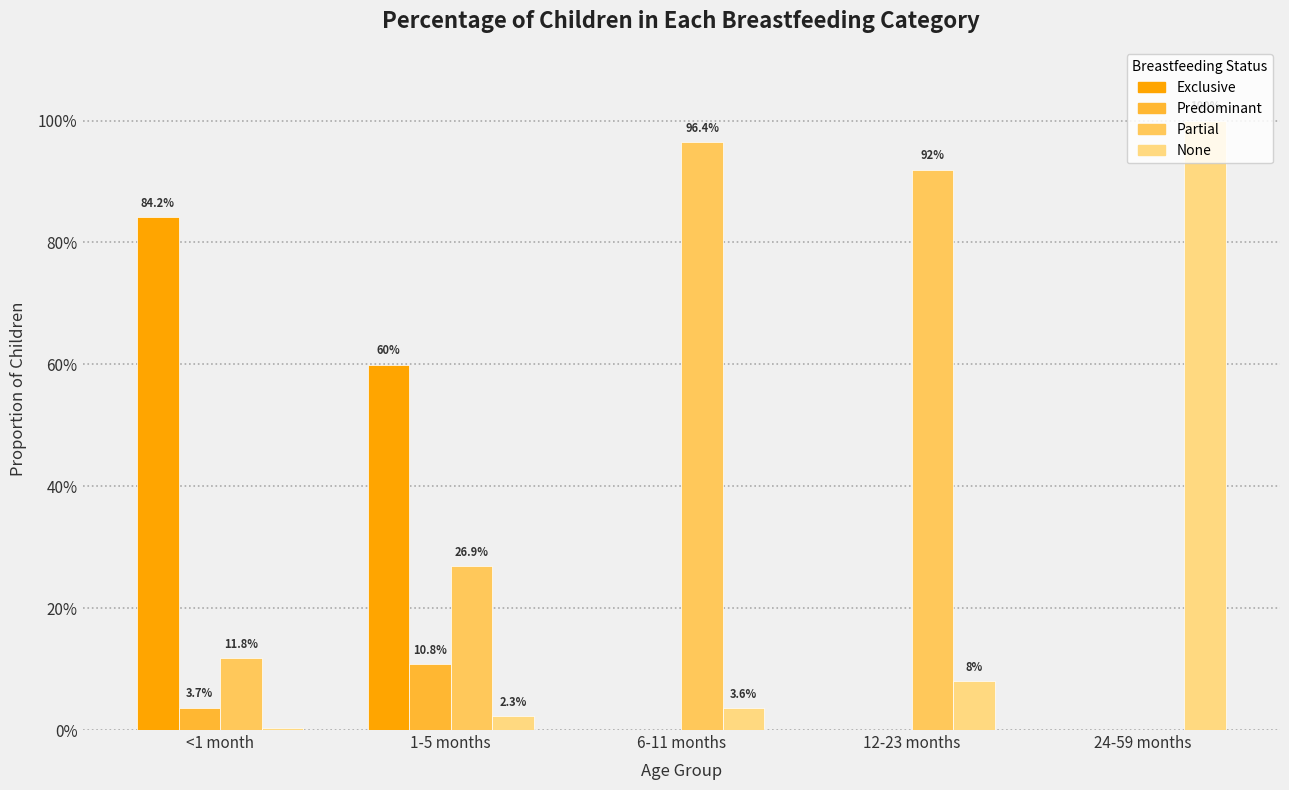

What are all the series names shown in the legend?

Exclusive, Predominant, Partial, None